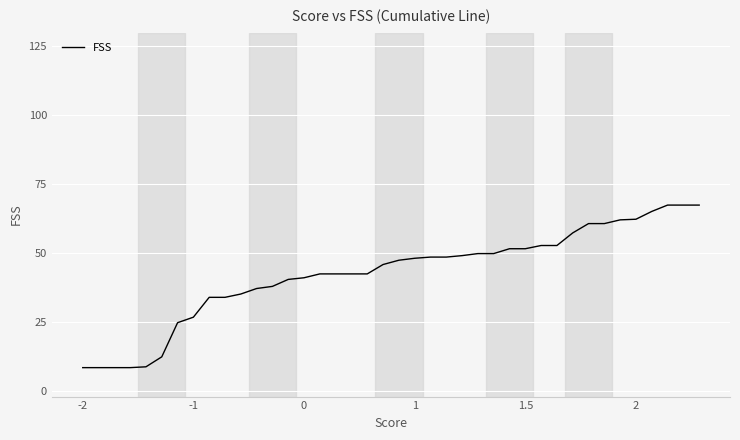

What is the greatest value displayed?

67.5